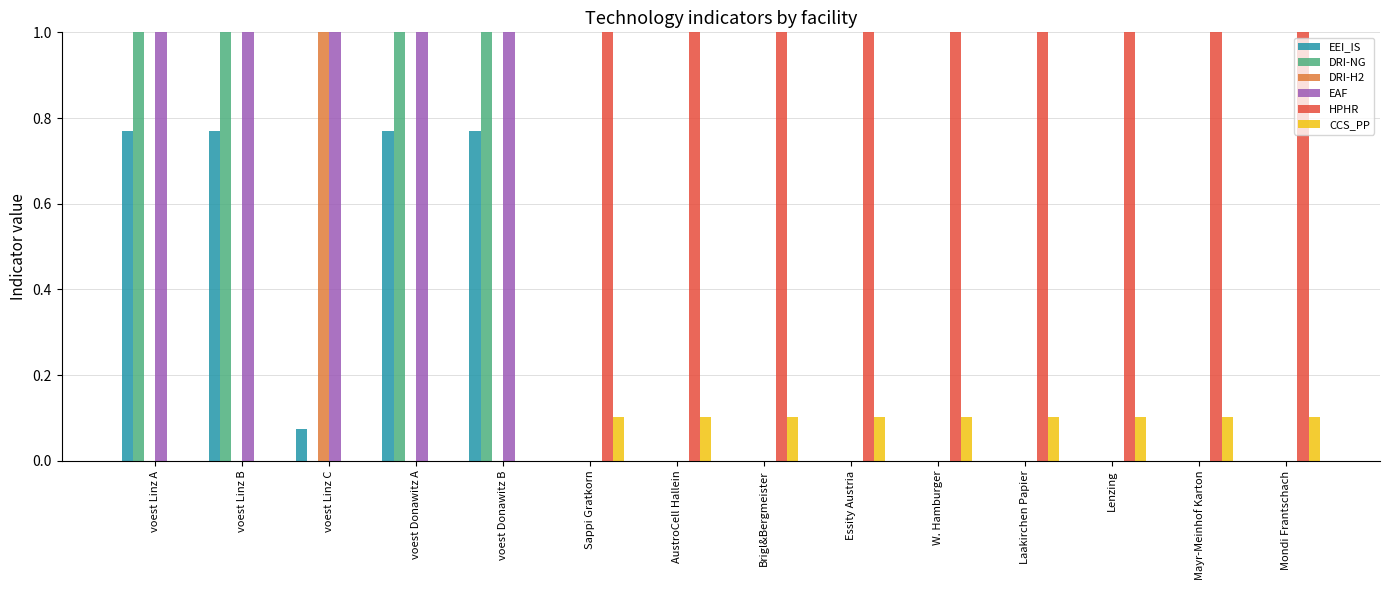

How many categories are shown in the chart?

14